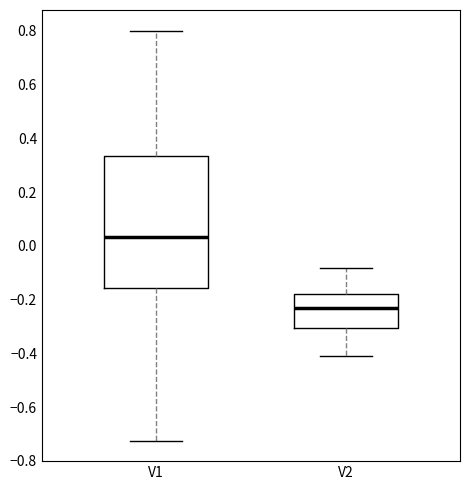

Reading left to right, transcribe this box plot: for each box, give where its median line is, the range the box spans, and where its two whiskers end, as read against the y-axis. The values are not printed on the chart, so give them approximately, as read against the axis.

V1: median 0.04, box -0.16 to 0.34, whiskers -0.72 to 0.80
V2: median -0.24, box -0.30 to -0.18, whiskers -0.42 to -0.08